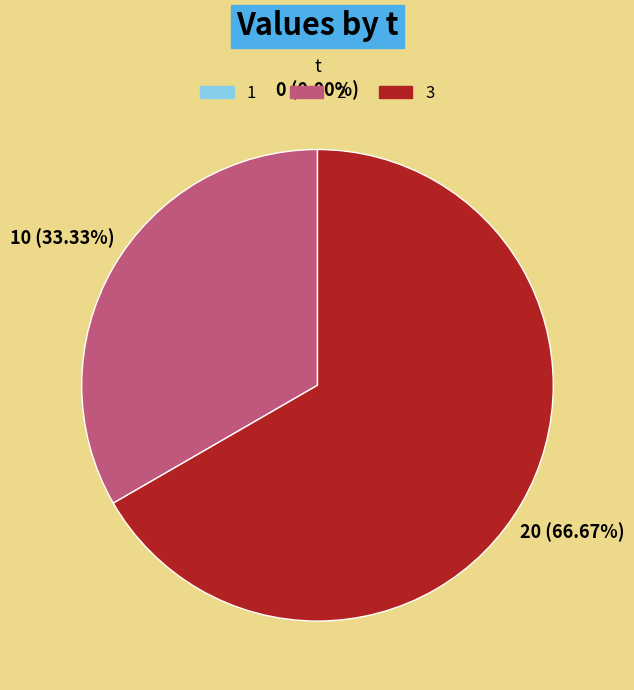

To the nearest percent, what is the combined percentage of 3 and 2?

100%